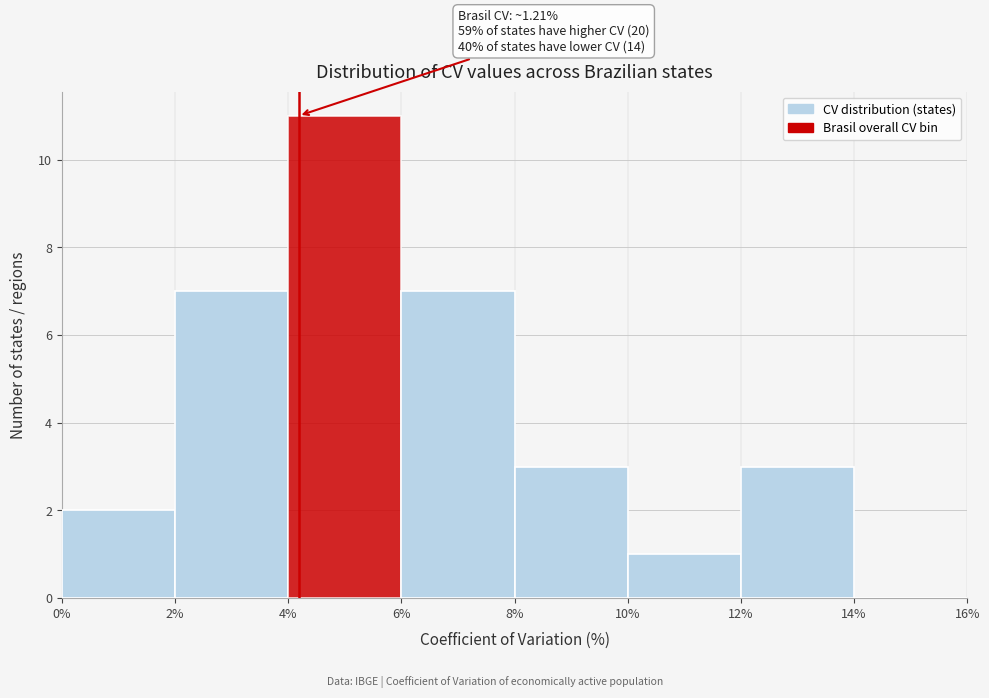

Which range on the x-axis has the tallest bar?

4% to 6%